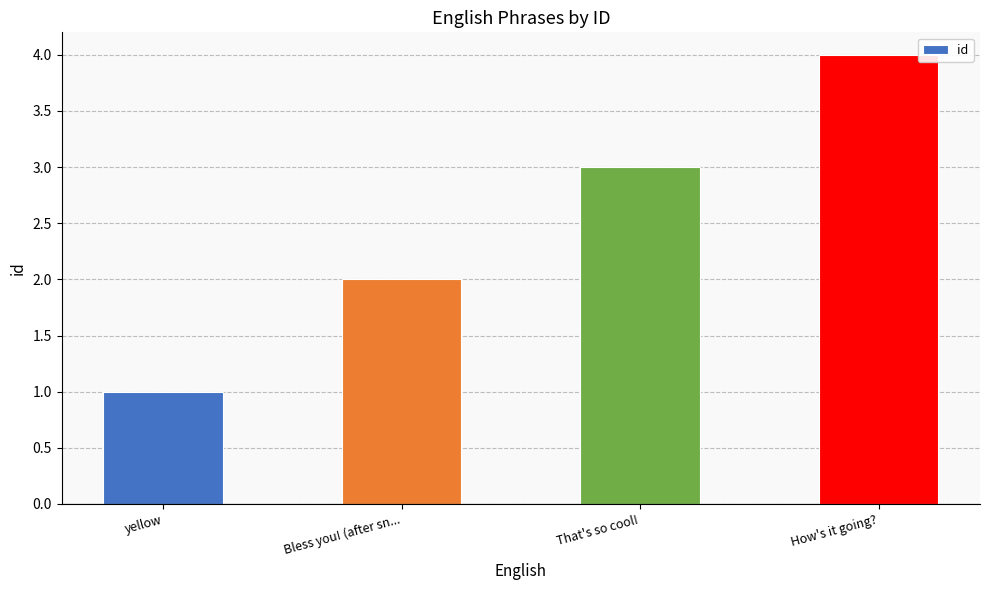

Reading right to left, what are all the values shown in this chart?

4	3	2	1